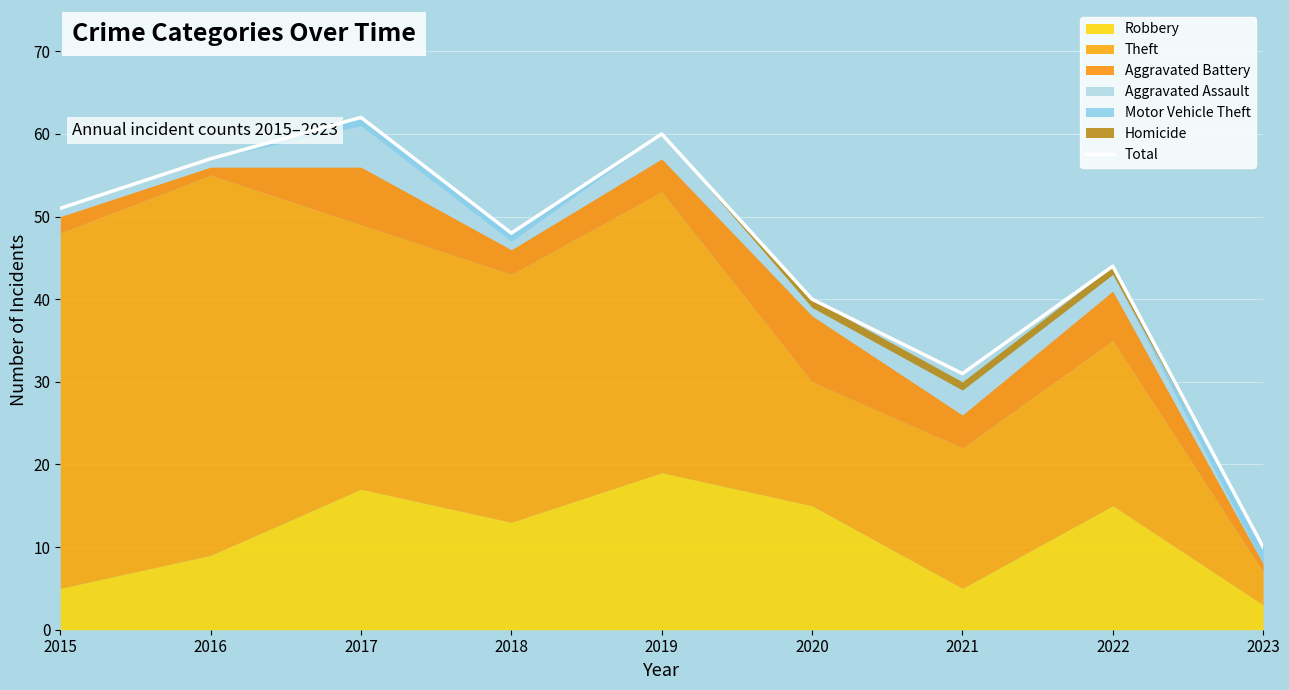

Reading right to left, what are all the values shown in this chart?

10	44	31	40	60	48	62	57	51